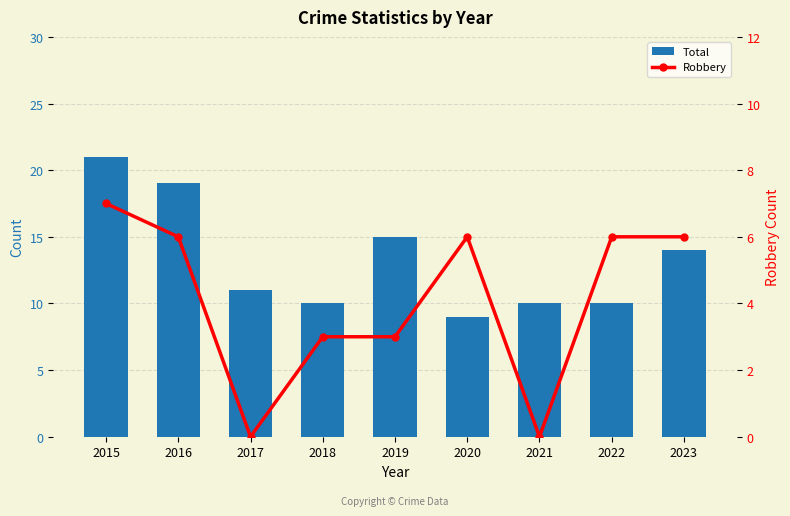

How many values in the Total series are below 11?

4